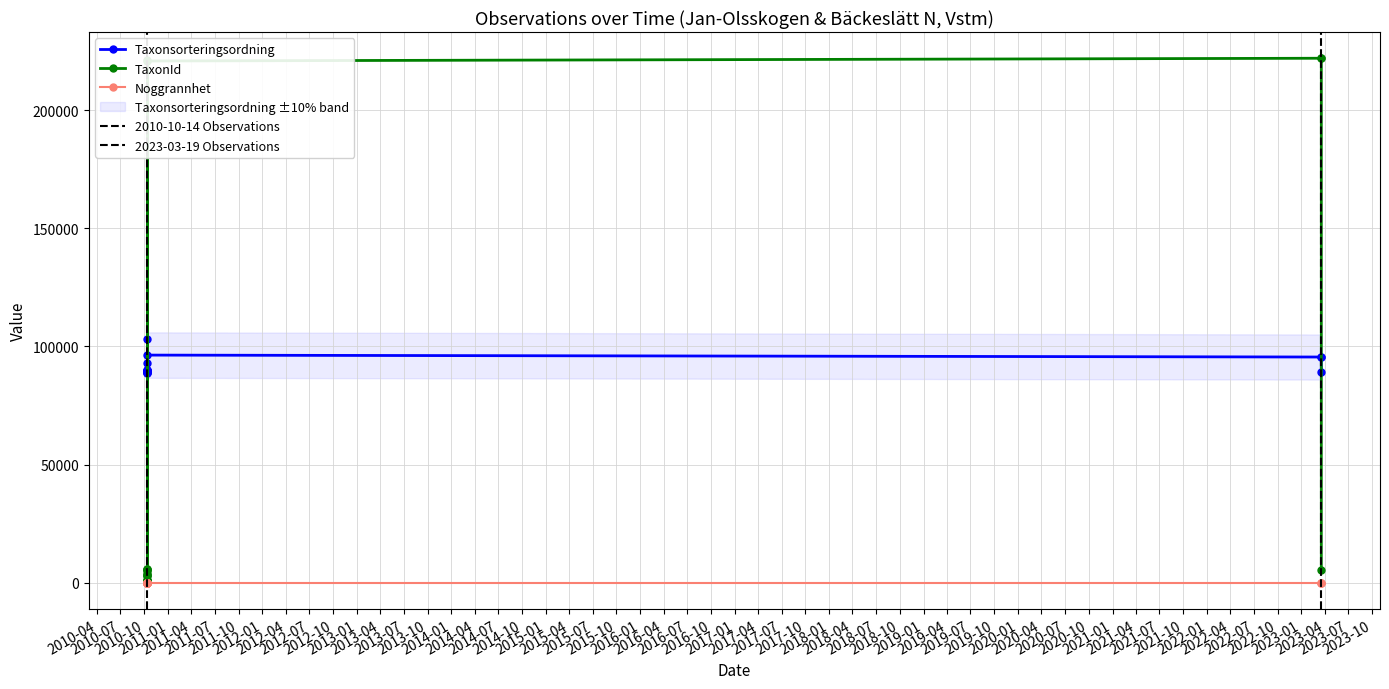

Count the number of categories in the chart.

16